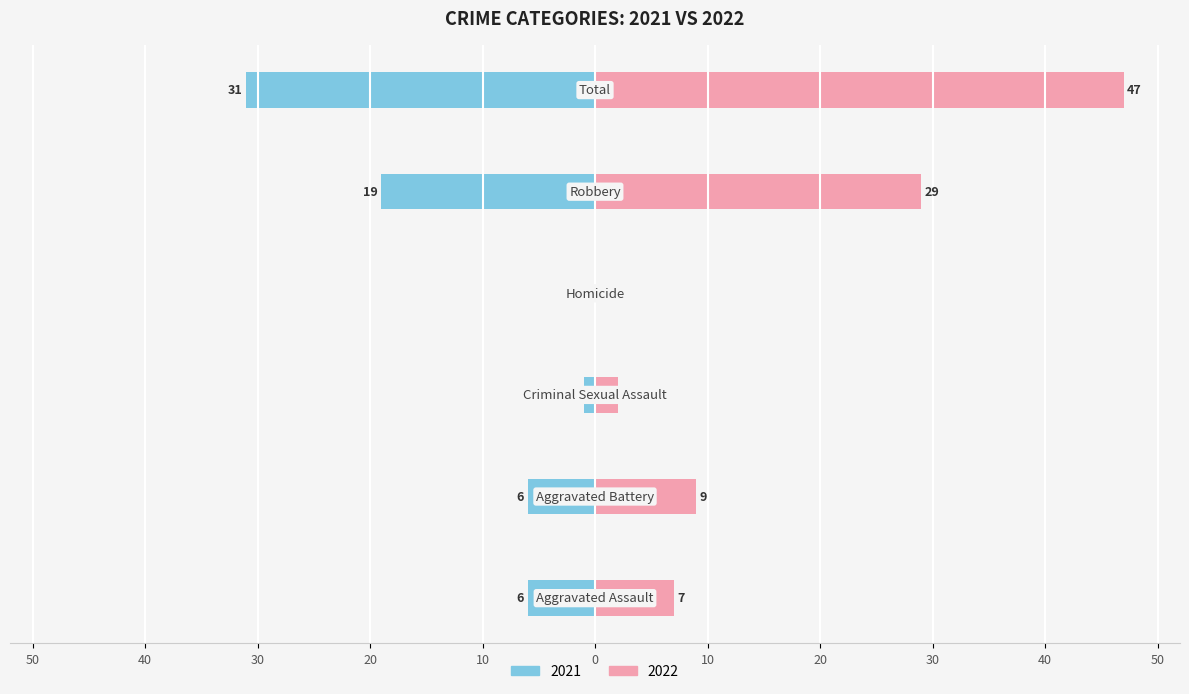

What is the average value of the Right (2022) series?

16